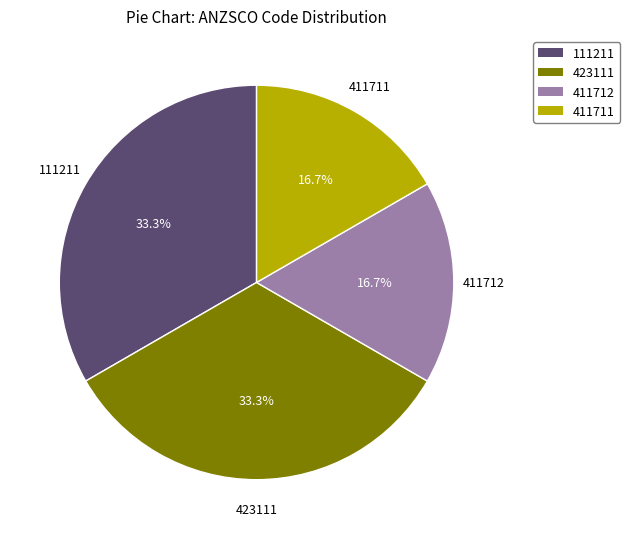

What is the ratio of the value at 411711 to the value at 423111?

0.5